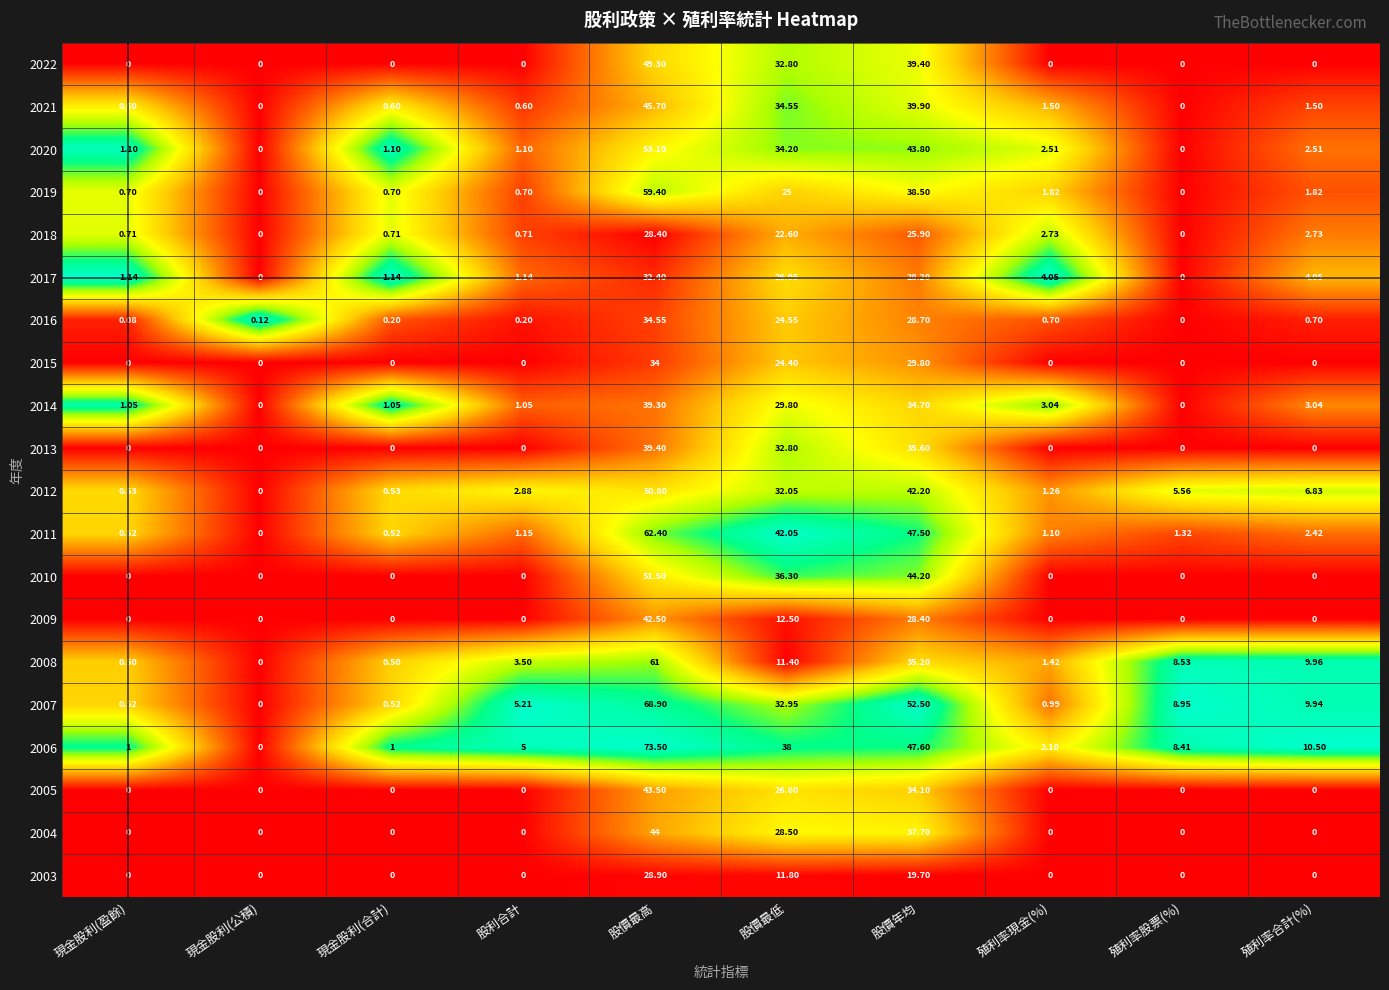

At which category is the sum across all series the highest?

股價最高